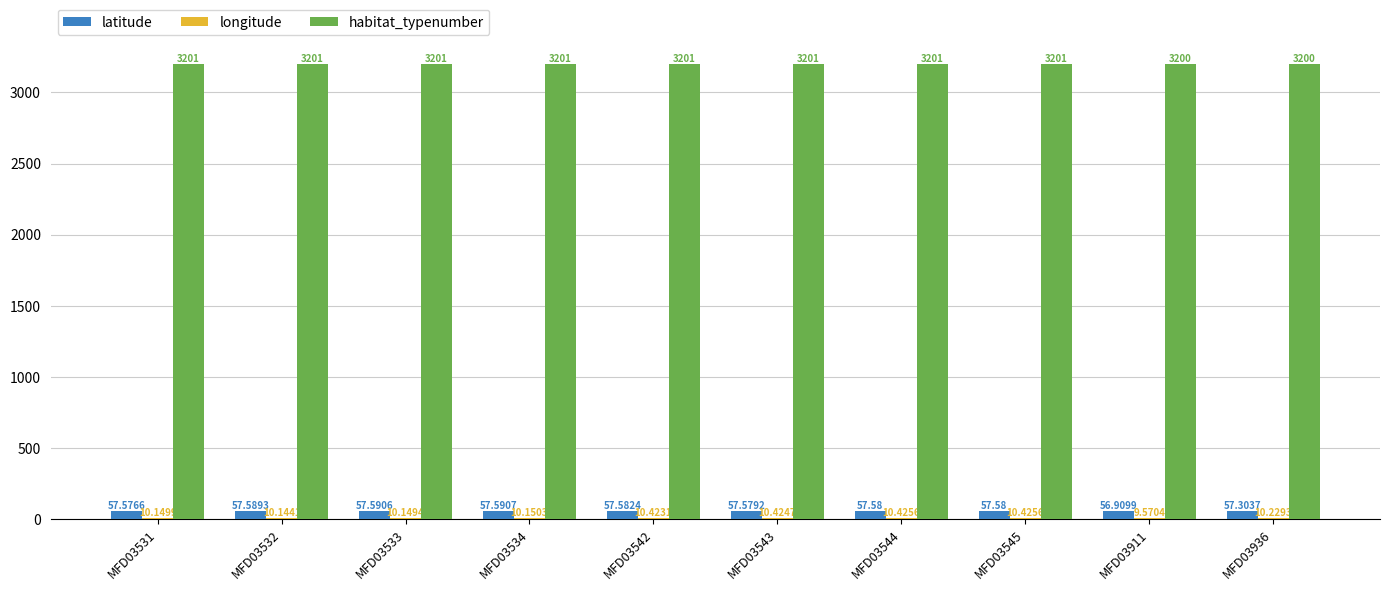

What is the highest value of the latitude series?

57.6